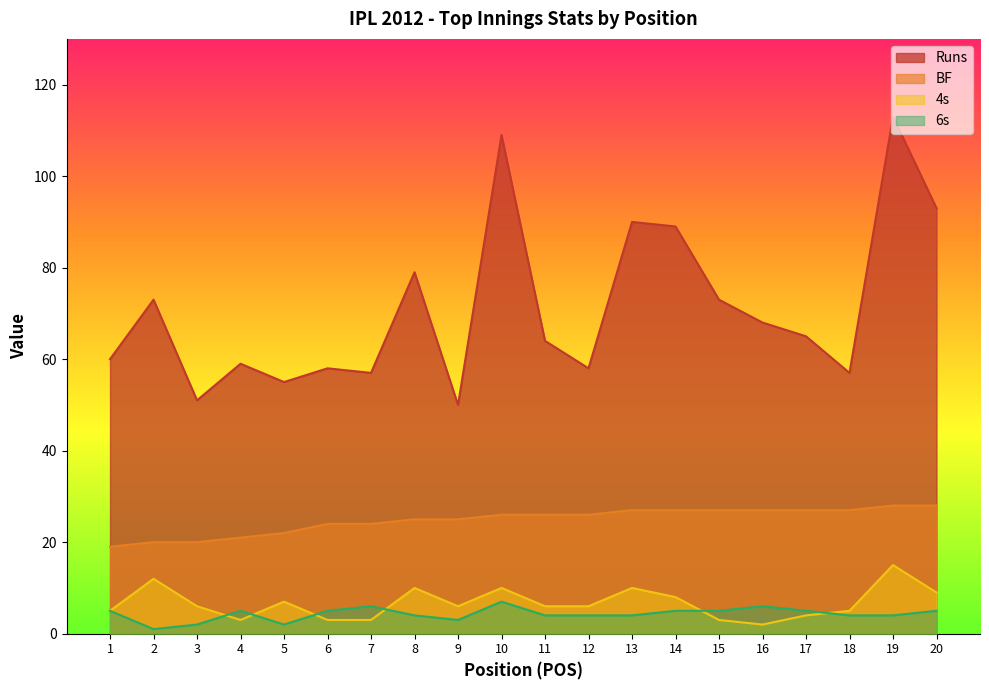

What is the value of the 4s point at the 20th from the left?

9